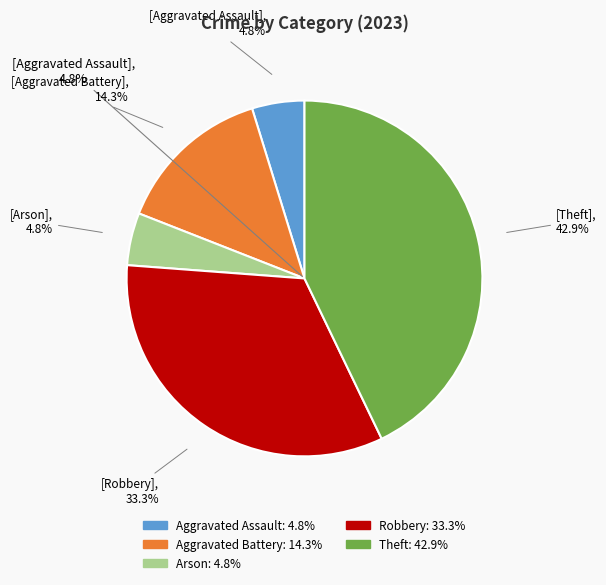

Between Robbery and Theft, which is larger?

Theft